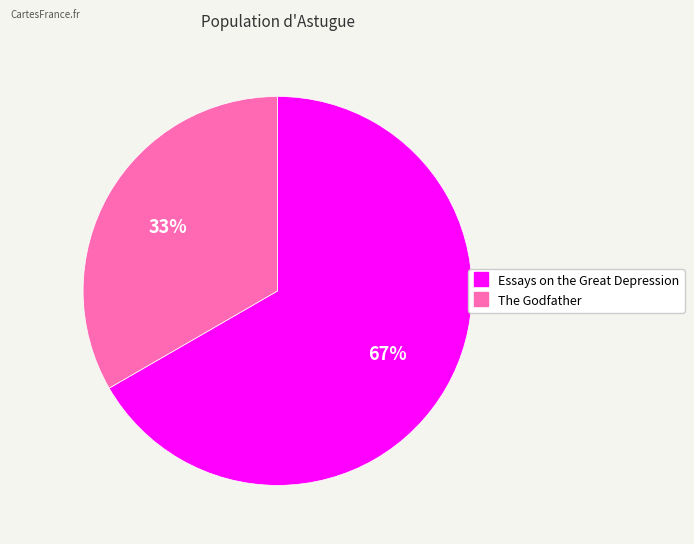

The The Godfather slice represents 20% of the pie. True or false?

False